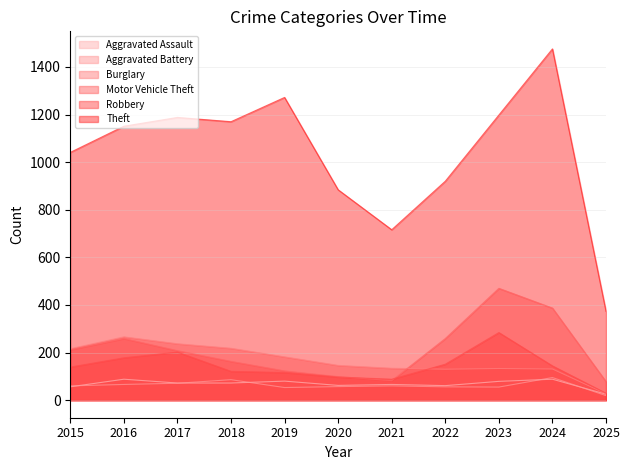

Reading left to right, list all the values displayed in this chart.

Aggravated Assault: 56	88	72	72	80	62	66	61	79	88	25
Aggravated Battery: 60	66	71	86	53	57	60	56	55	95	19
Burglary: 216	266	237	218	182	146	134	130	133	131	27
Motor Vehicle Theft: 212	259	208	163	123	99	82	259	470	387	78
Robbery: 139	178	202	121	116	97	88	151	284	144	29
Theft: 1041	1151	1188	1170	1272	884	716	920	1198	1476	373